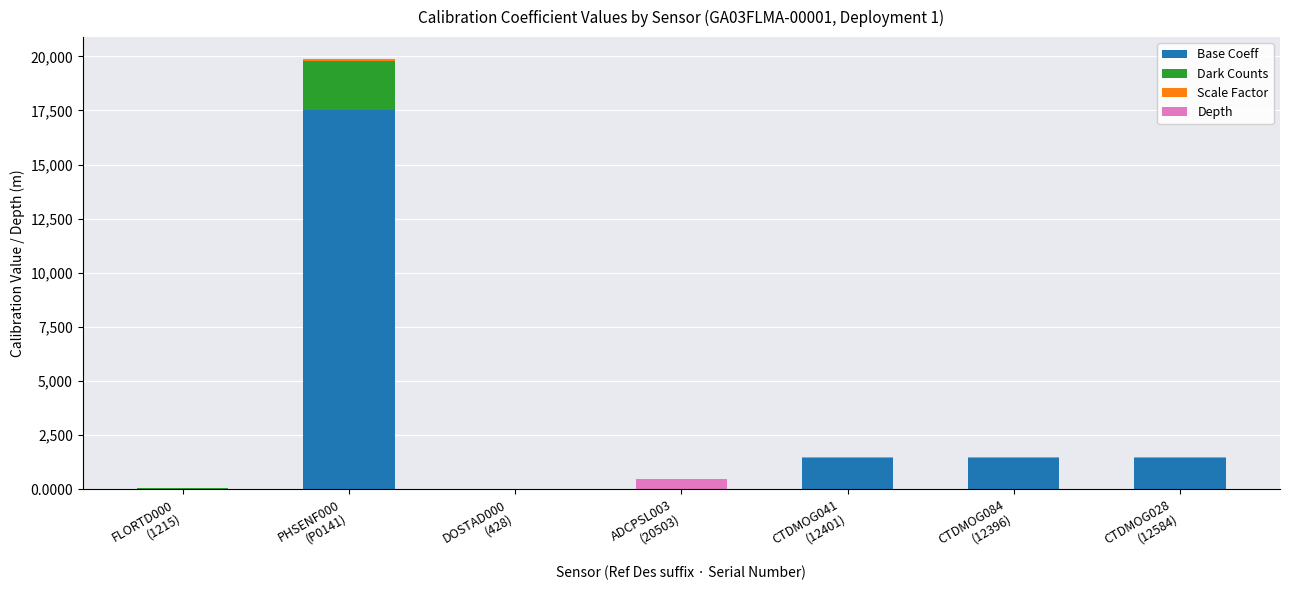

What is the highest value of the Base Coeff series?

17533.0